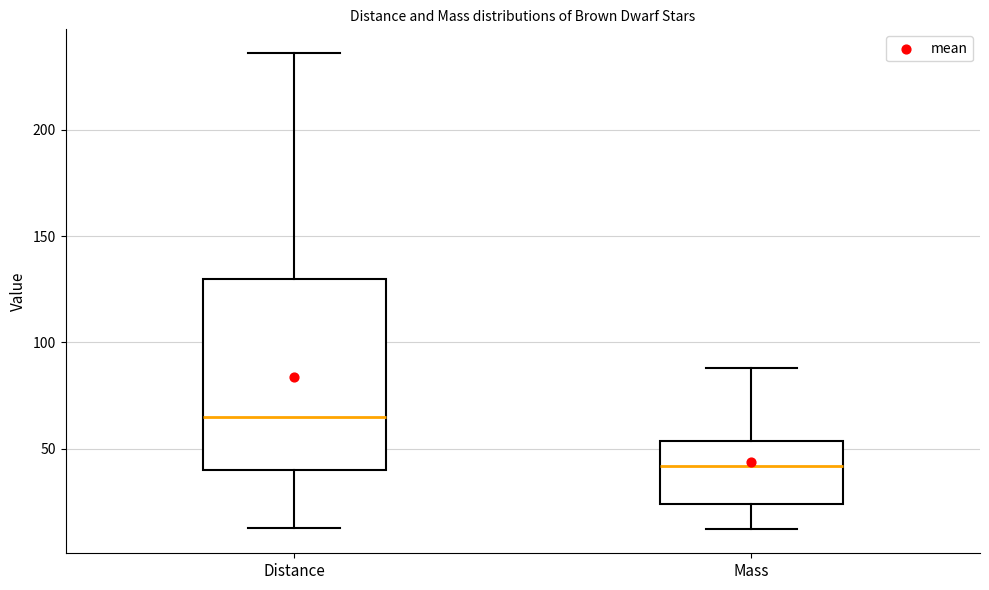

Reading left to right, transcribe this box plot: for each box, give where its median line is, the range the box spans, and where its two whiskers end, as read against the y-axis. The values are not printed on the chart, so give them approximately, as read against the axis.

Distance: median 65, box 40 to 130, whiskers 15 to 235
Mass: median 40, box 25 to 55, whiskers 10 to 90